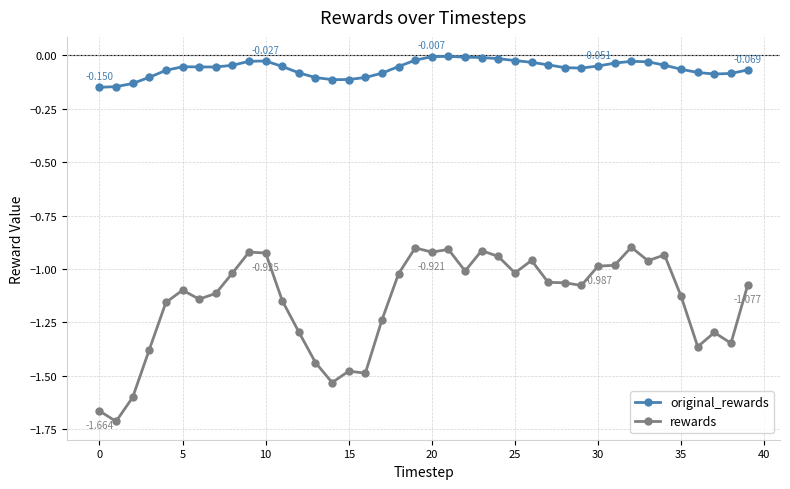

Which series has the widest spread of values?

rewards